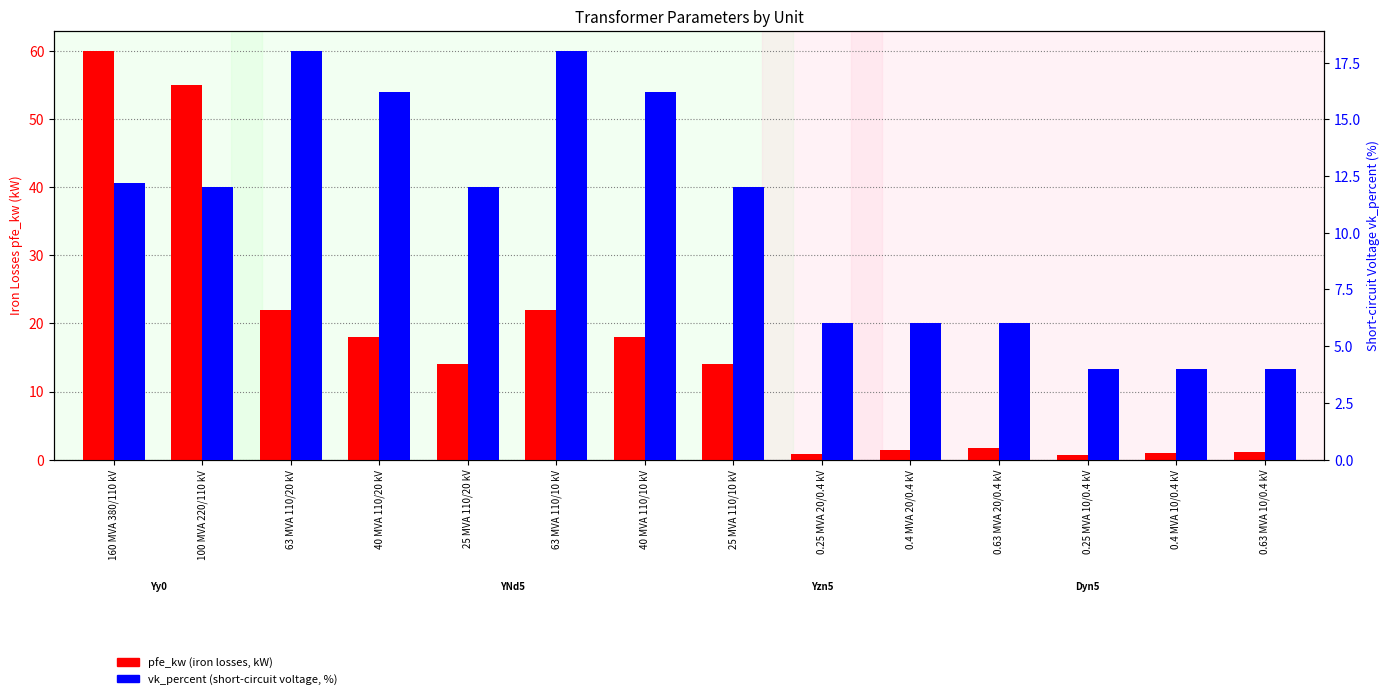

What is the maximum value shown in the chart?

60.0